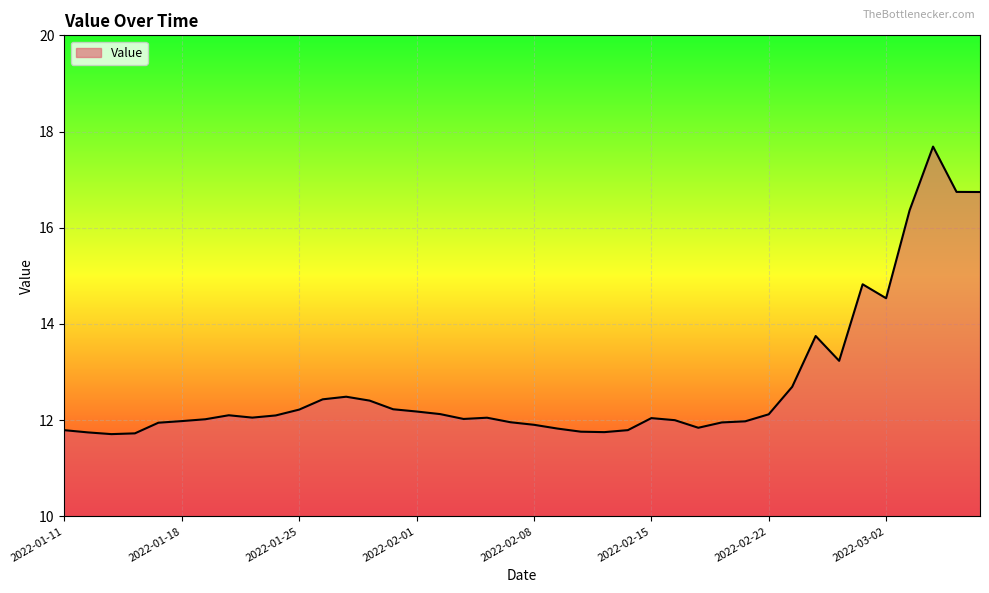

What is the maximum value shown in the chart?

17.7